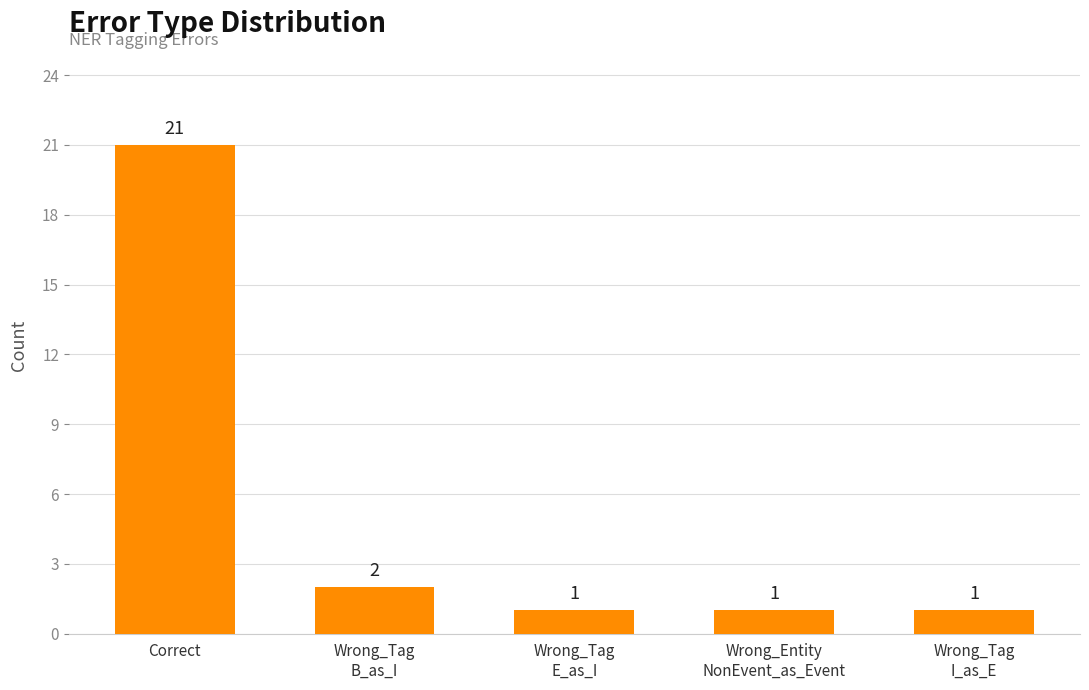

Are the bars horizontal?

No